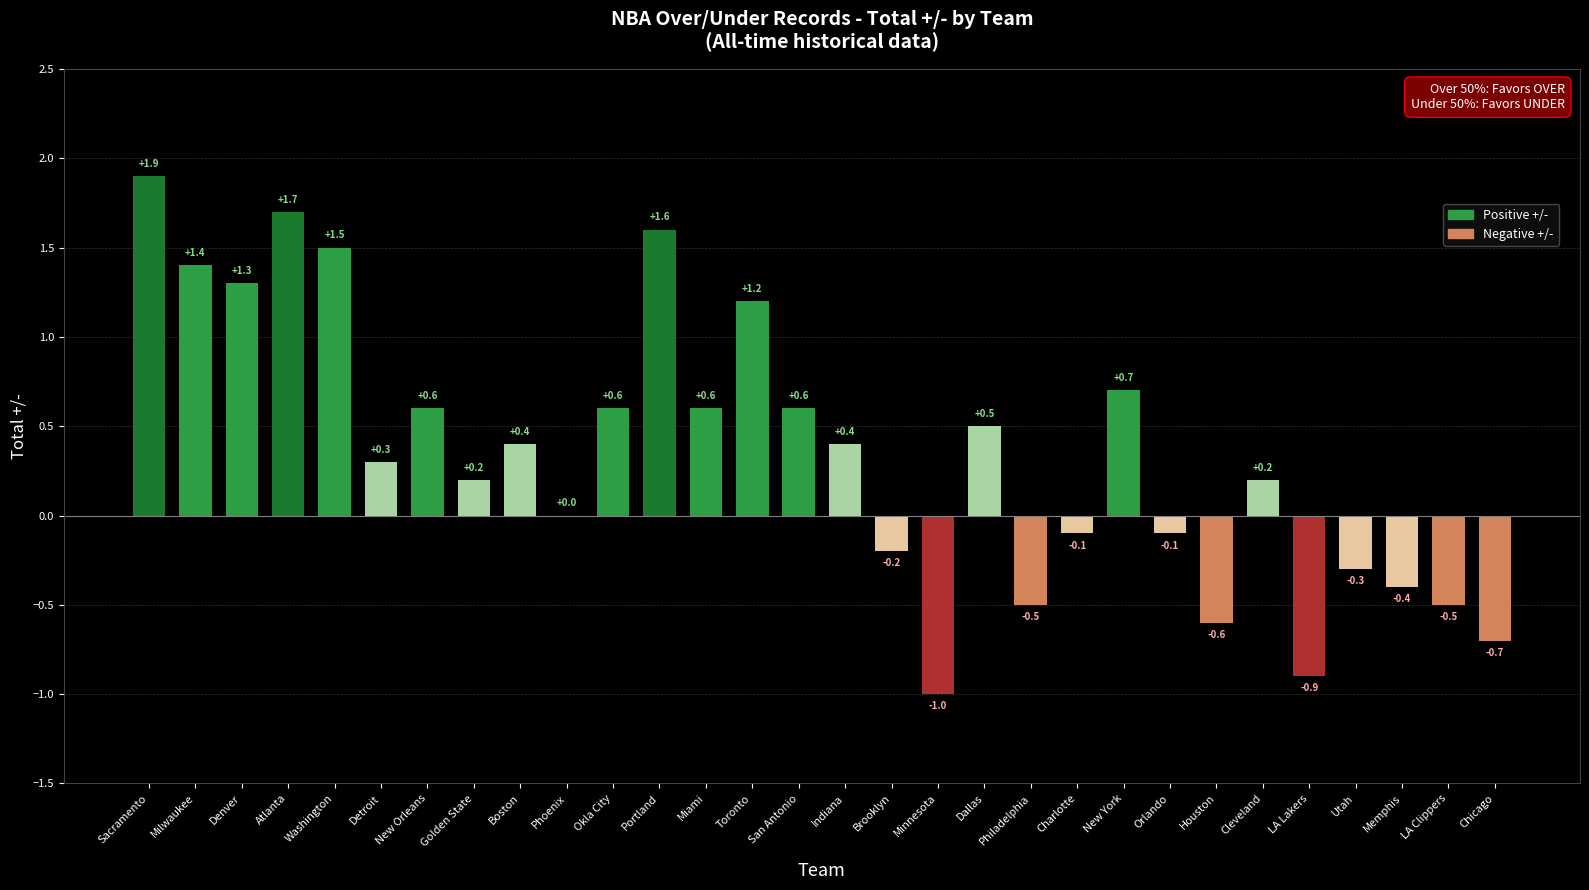

Reading right to left, extract all data points from this chart.

-0.7	-0.5	-0.4	-0.3	-0.9	0.2	-0.6	-0.1	0.7	-0.1	-0.5	0.5	-1.0	-0.2	0.4	0.6	1.2	0.6	1.6	0.6	0.0	0.4	0.2	0.6	0.3	1.5	1.7	1.3	1.4	1.9